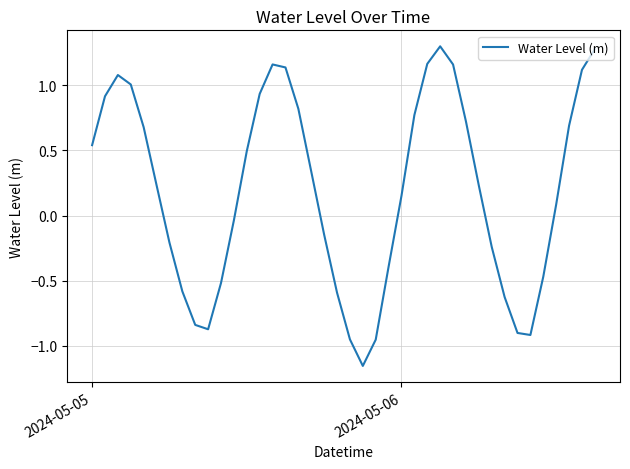

How many negative values are there?

17